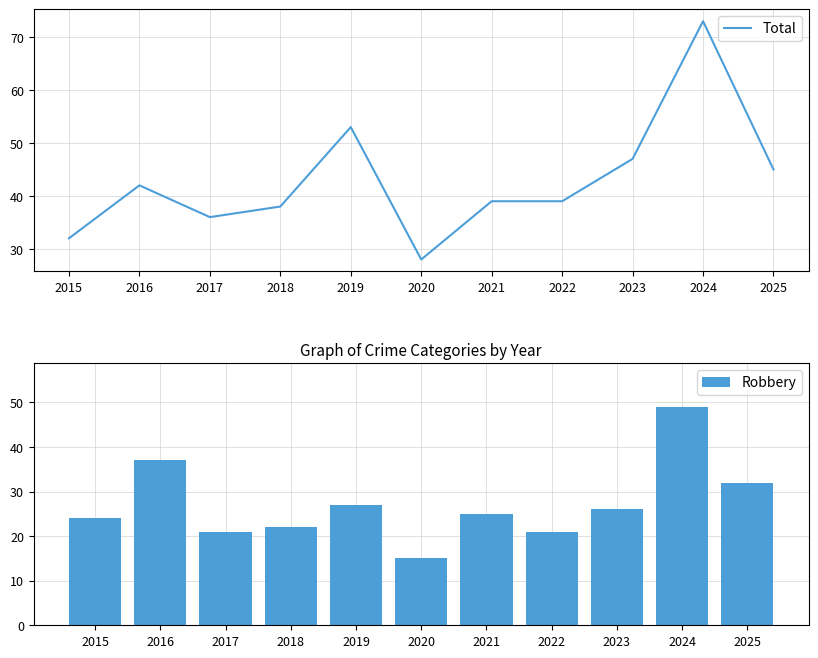

Rank the series by their maximum value, from highest to lowest.

Total, Robbery